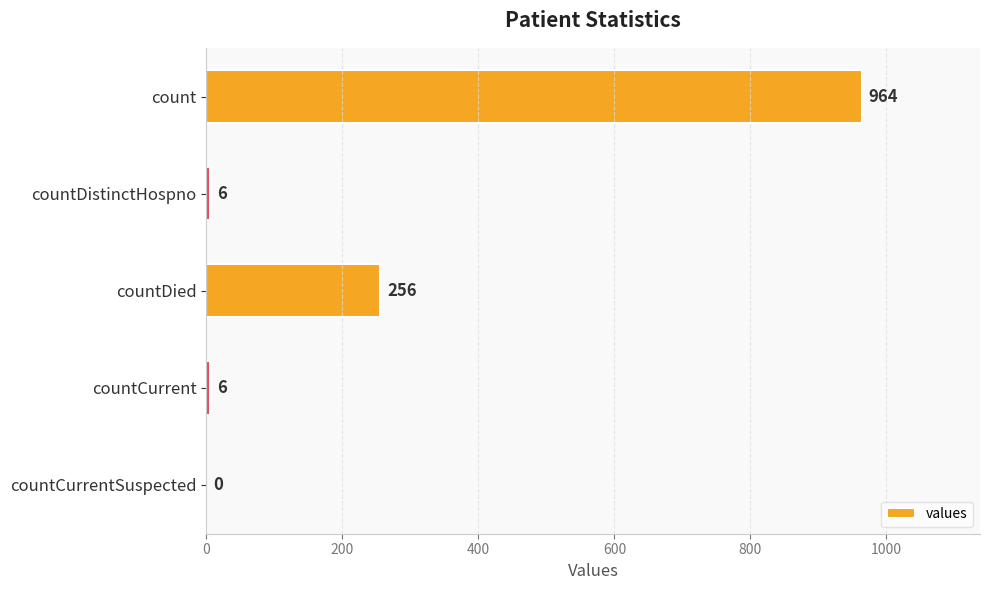

Reading top to bottom, what are all the values shown in this chart?

count=964	countDistinctHospno=6	countDied=256	countCurrent=6	countCurrentSuspected=0